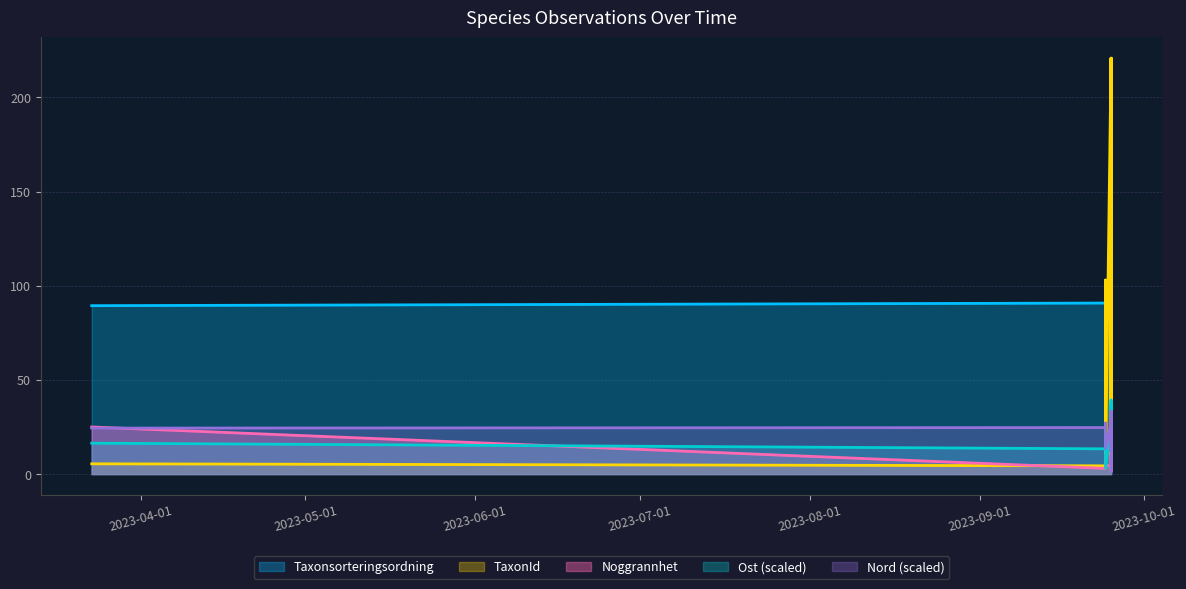

Which has a higher value, 2023-09-25 or 2023-09-25?

2023-09-25